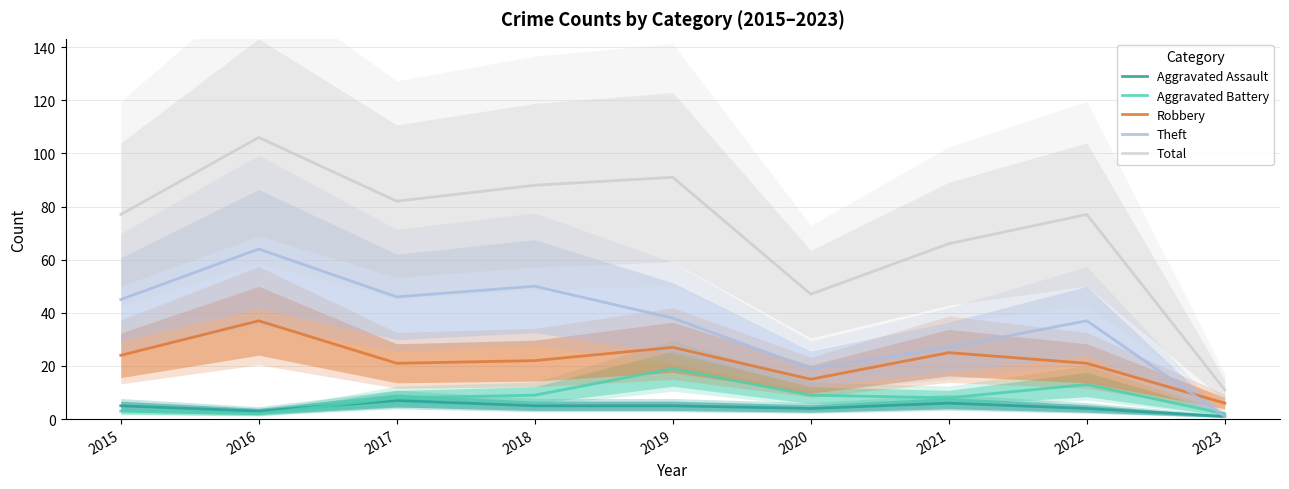

Read the Aggravated Assault value at 2021.

6